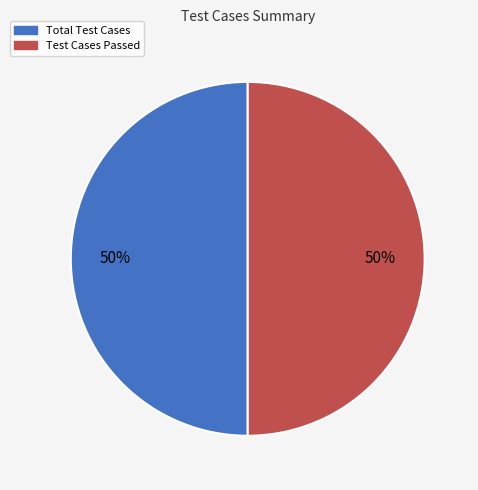

To the nearest percent, what is the average slice percentage?

50%